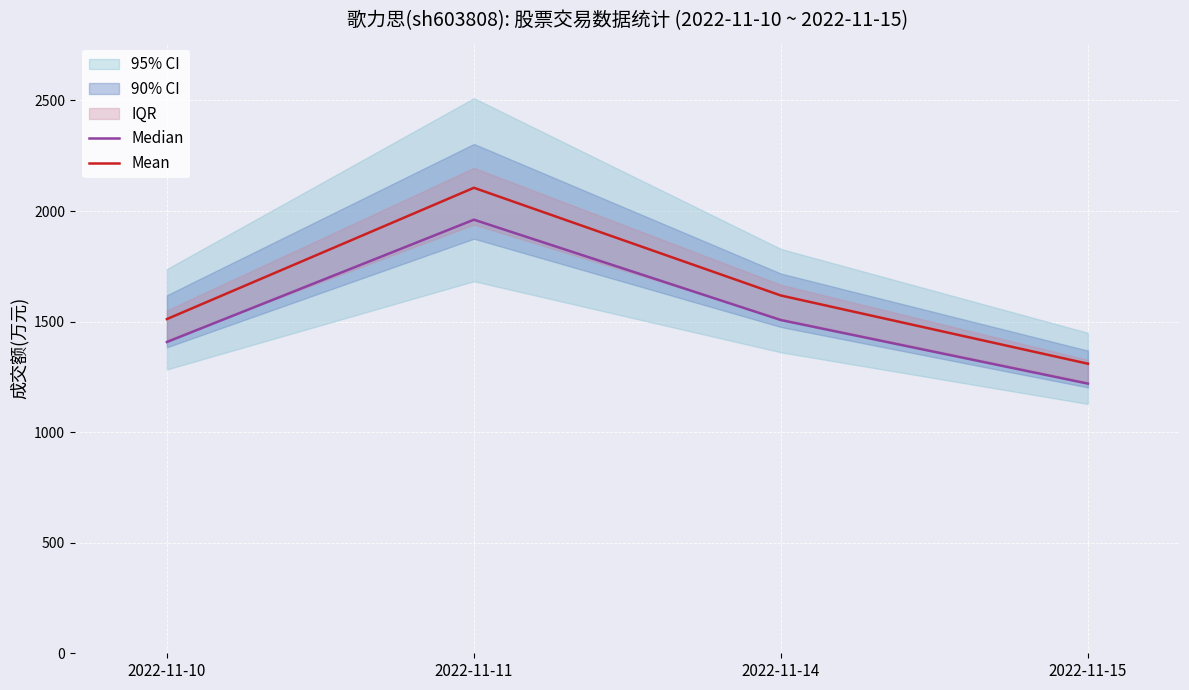

True or false: Median and Mean cross at least once.

False